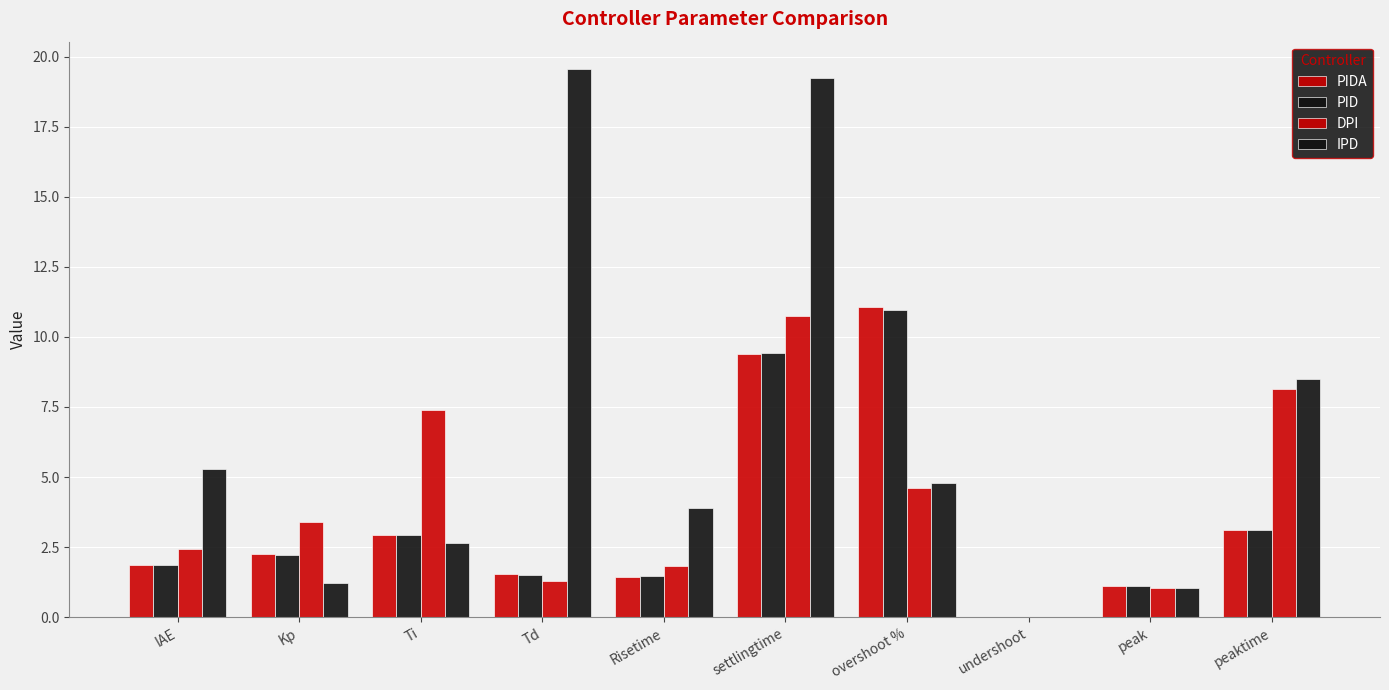

Between overshoot % and peaktime, which is larger?

overshoot %